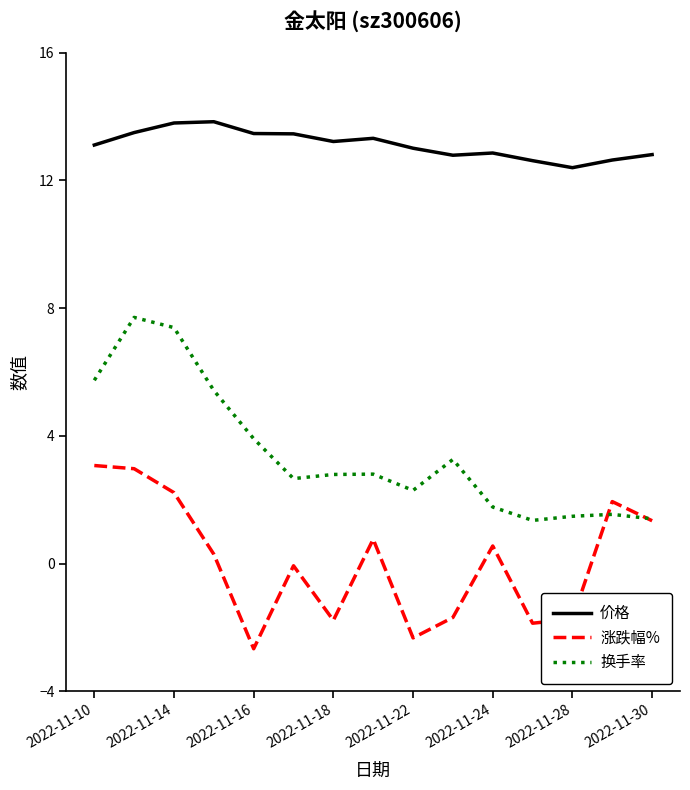

True or false: 涨跌幅% and 价格 cross at least once.

False